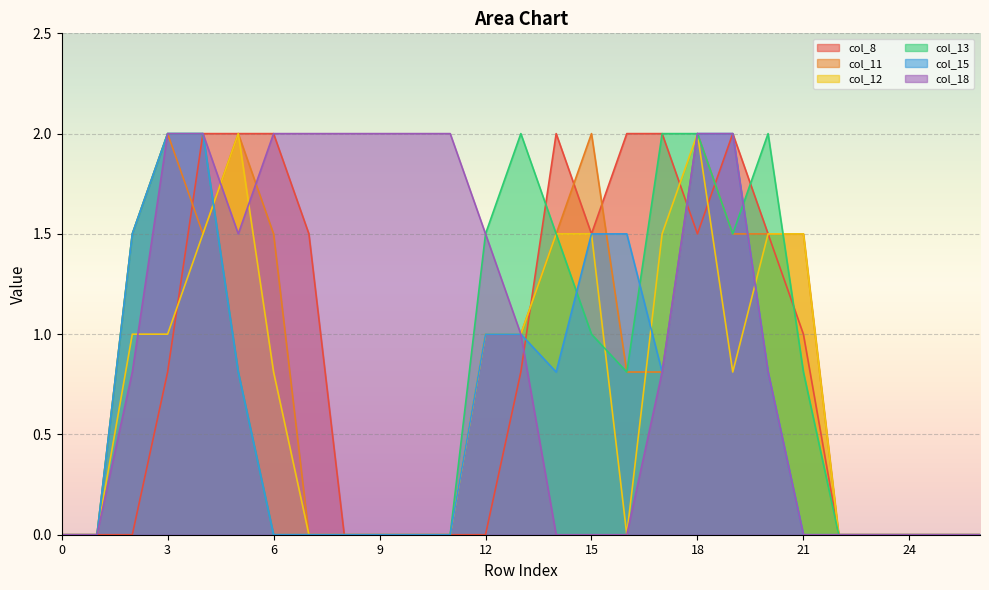

True or false: col_11 has a value of 0.0 at 7.

True